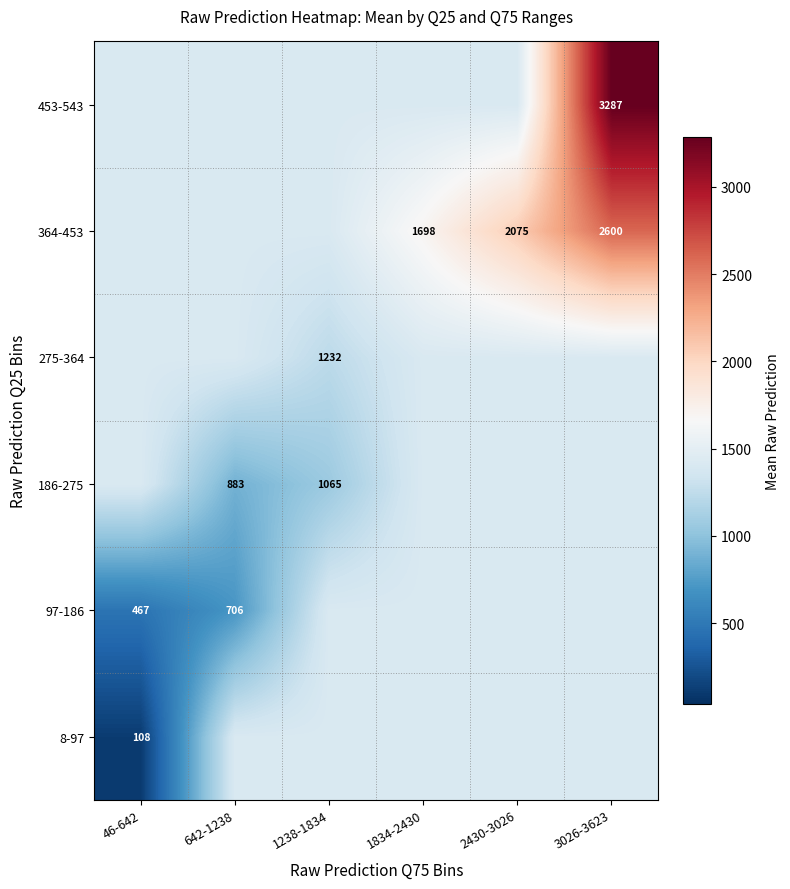

True or false: 186-275 has a value of 811.6 at 1834-2430.

False